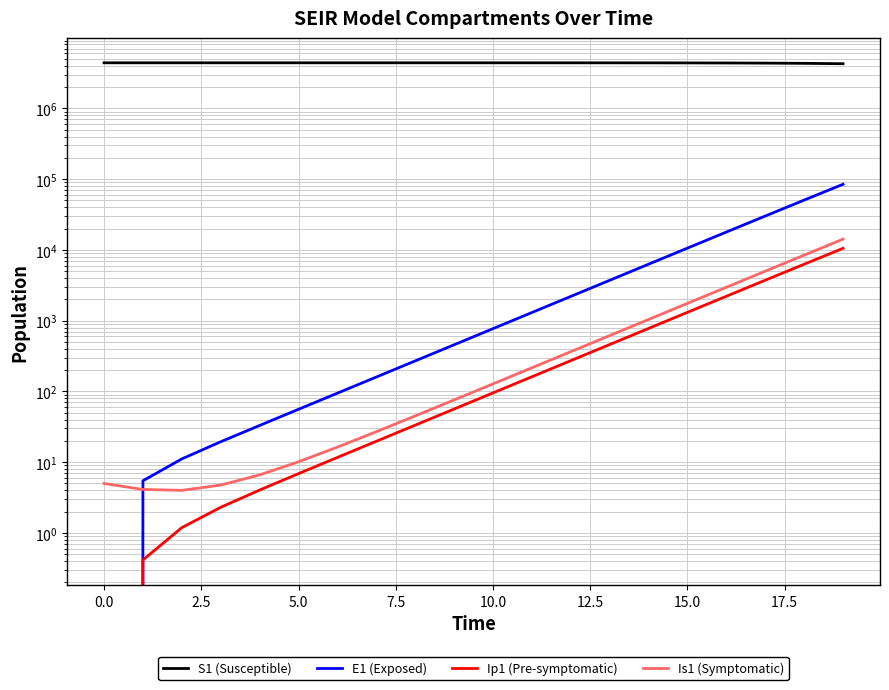

What is the difference between the maximum and minimum values in the E1 (Exposed) series?

84527.9